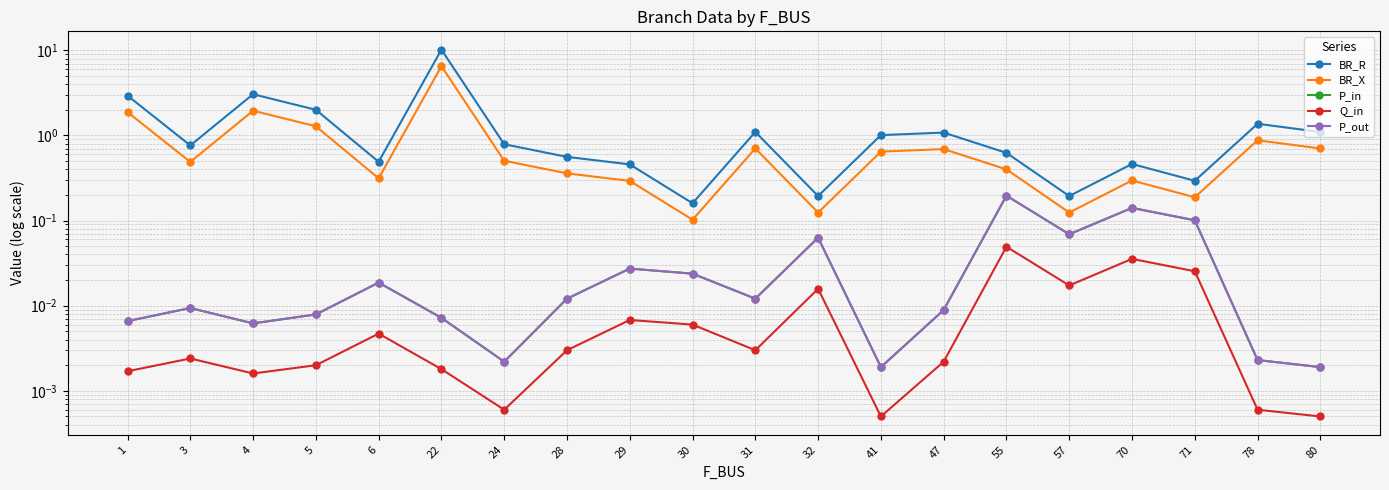

The value of Q_in at 22 is 0.0. True or false?

True